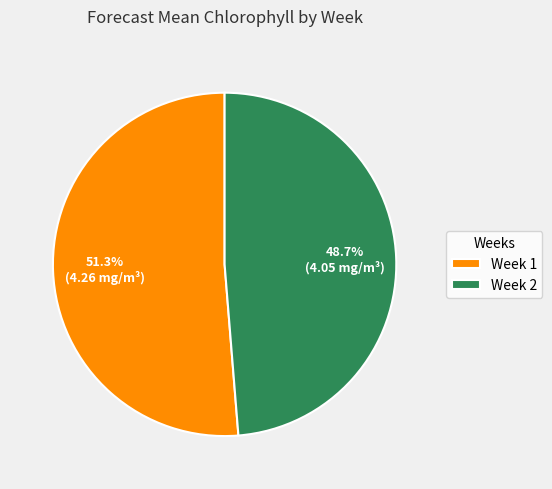

Does Week 1 represent more than half of the total?

Yes